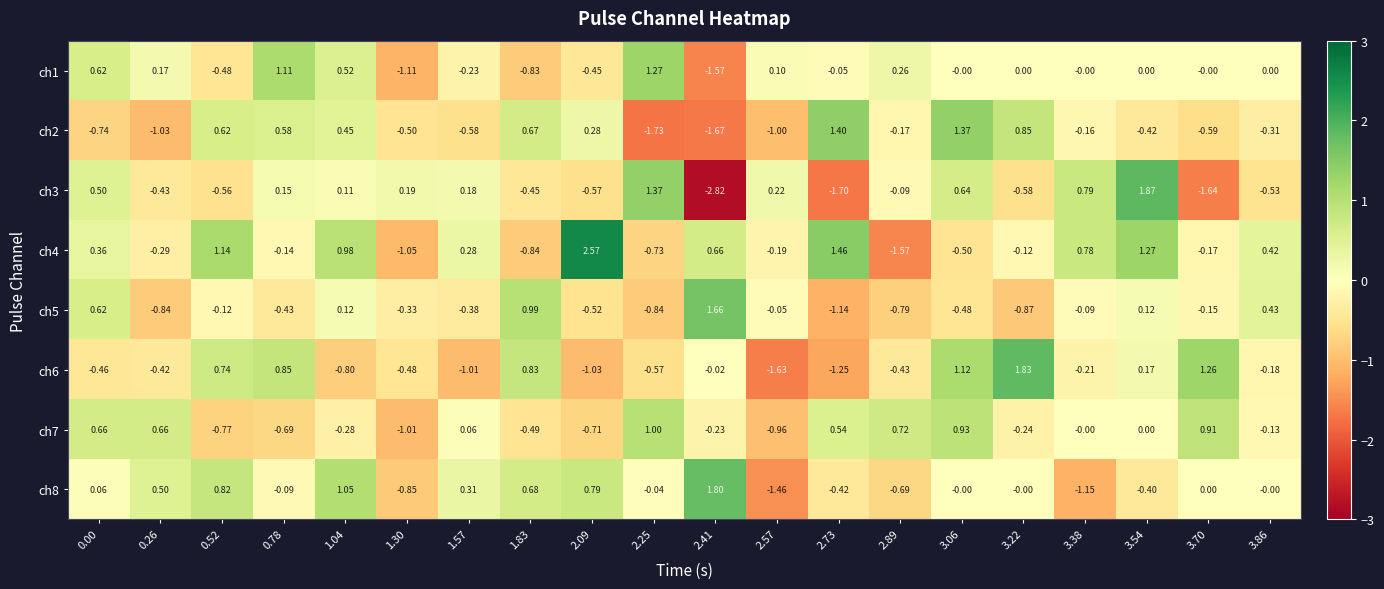

Is the value of ch7 at 1.83 greater than the value of ch3 at 0.78?

No